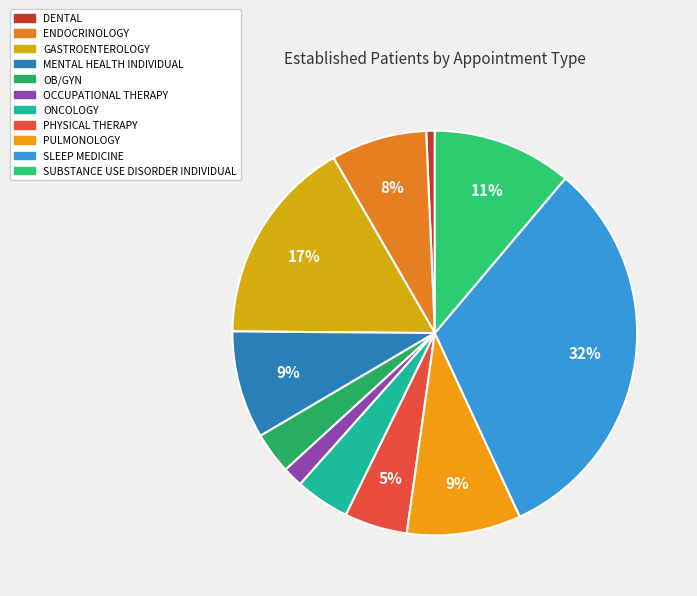

Which category has the smallest portion of the pie?

DENTAL